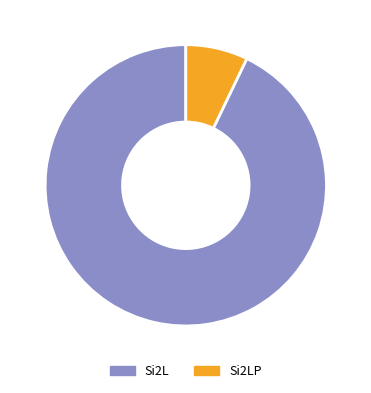

Is there any slice that represents more than half of the pie?

Yes